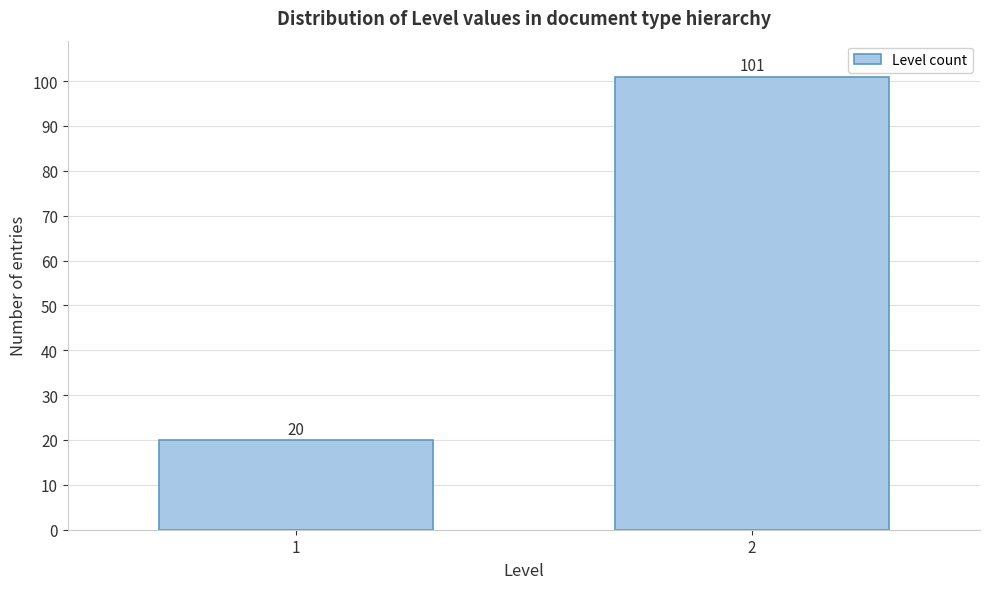

Reading right to left, transcribe all the data shown in this chart.

2=101	1=20